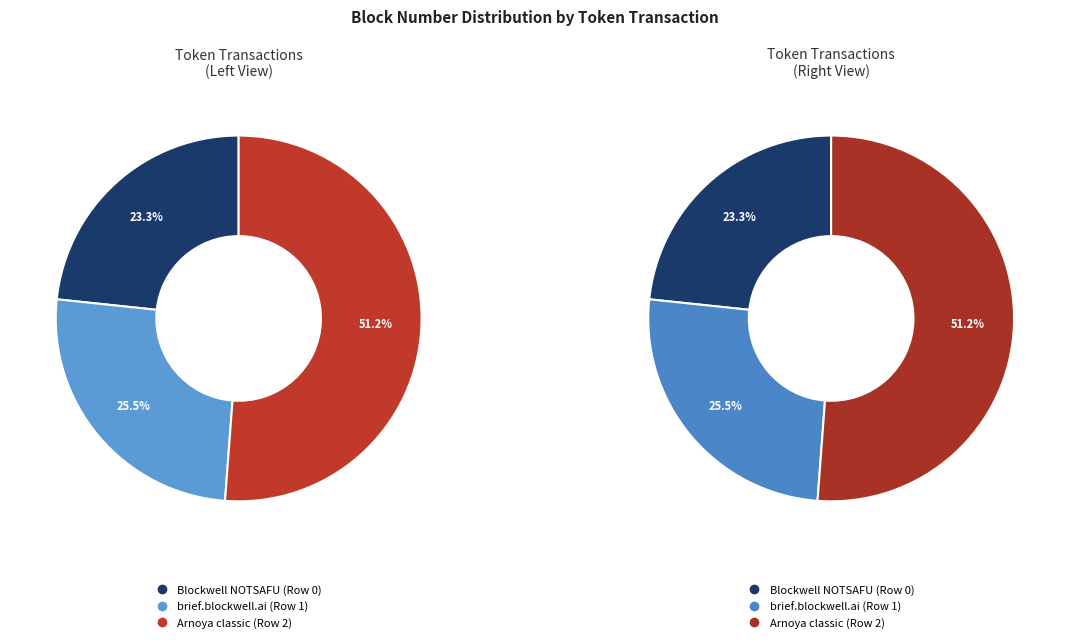

To the nearest percent, what is the difference between the largest and smallest slice percentages?

28%